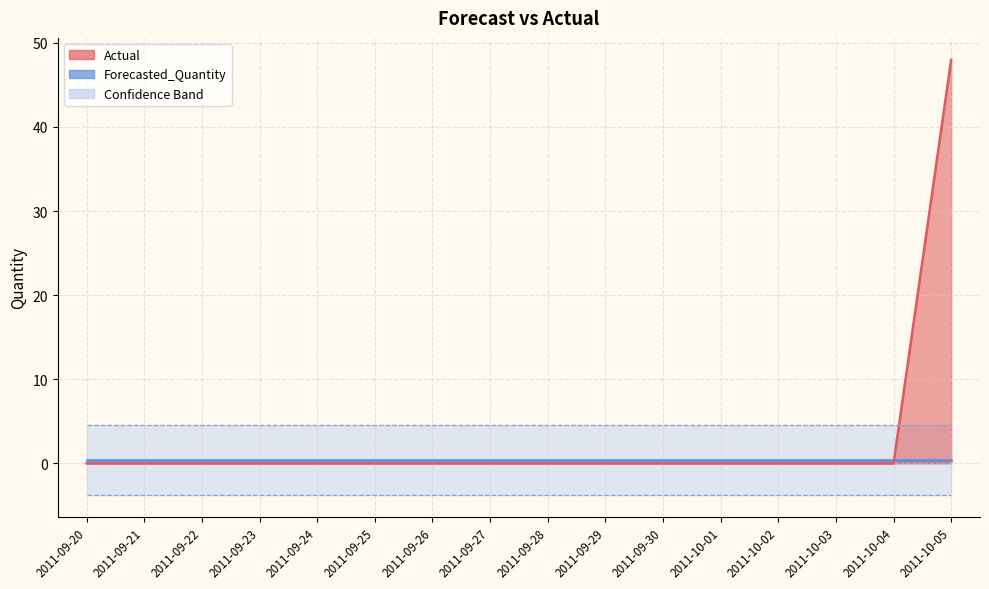

What is the spread (max minus min) of values at 2011-09-23?

8.3